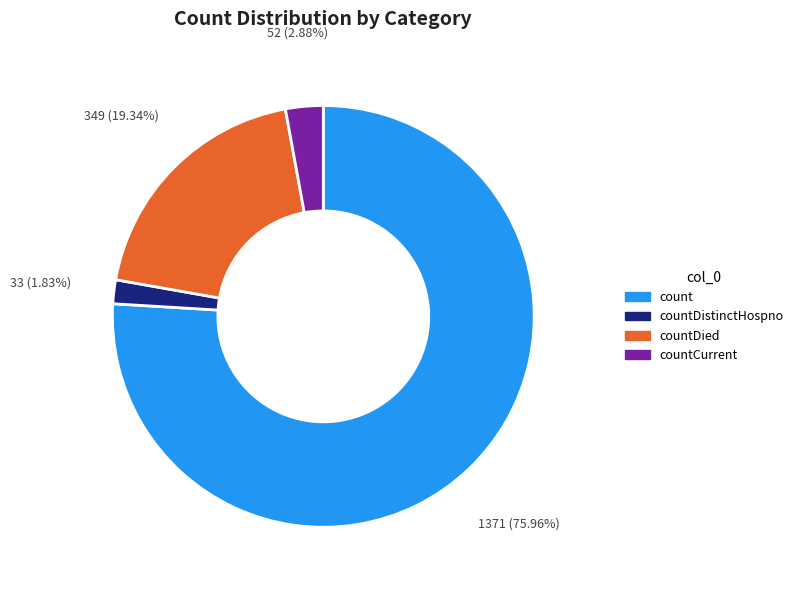

Is there a majority slice in this chart?

Yes